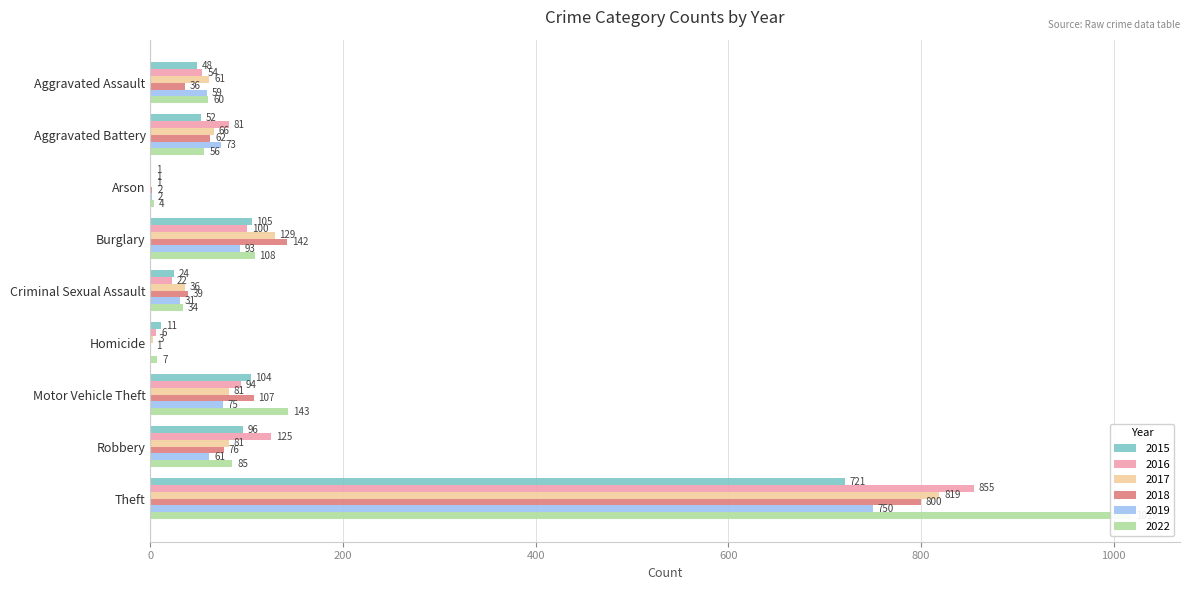

How many bars are there in each group?

6